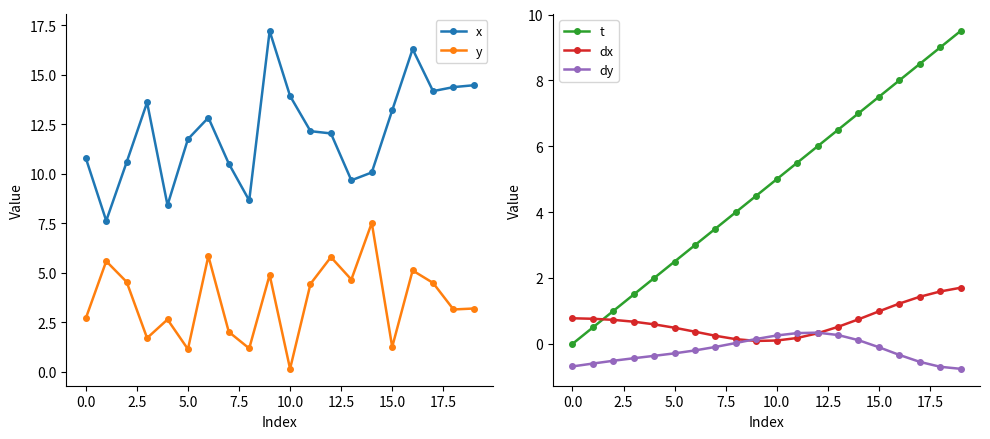

What is the average value of the dy series?

-0.2